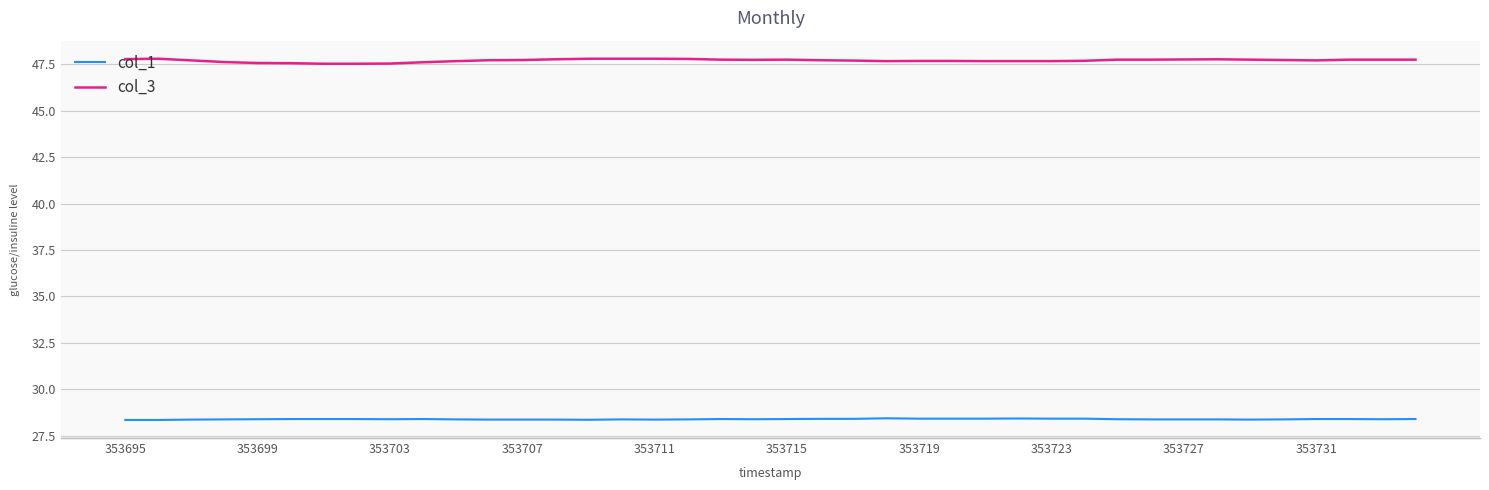

Rank the series by their maximum value, from lowest to highest.

col_1, col_3